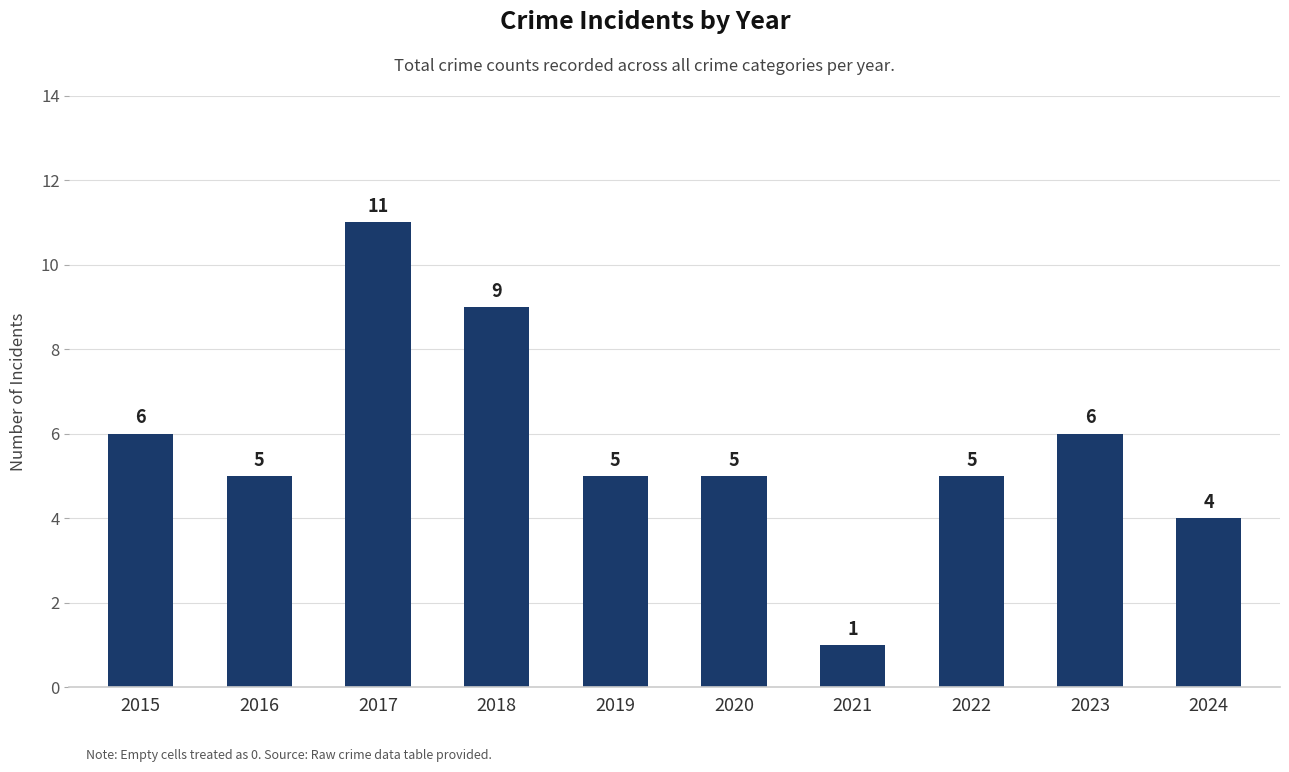

Reading left to right, list all the values displayed in this chart.

2015=6	2016=5	2017=11	2018=9	2019=5	2020=5	2021=1	2022=5	2023=6	2024=4